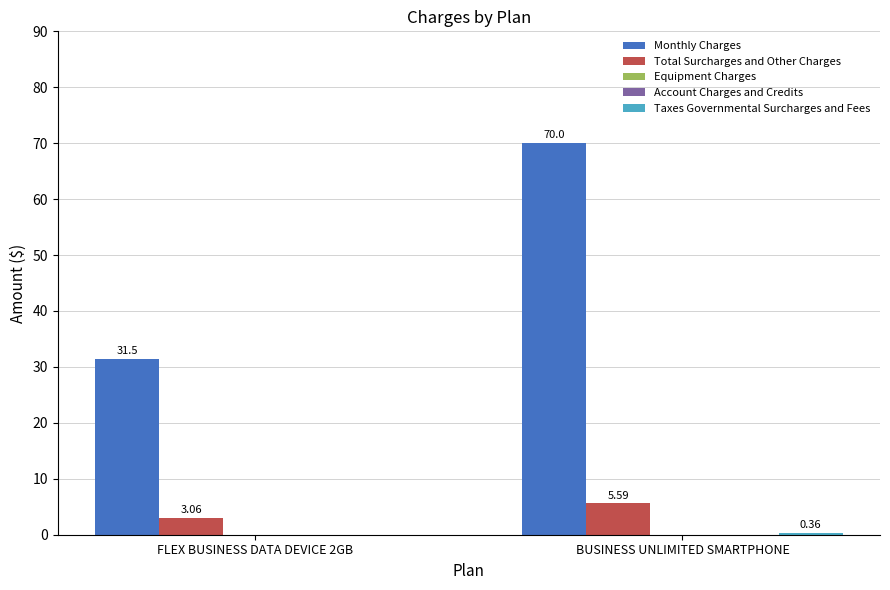

Reading left to right, list all the values displayed in this chart.

Monthly Charges: 31.5	70.0
Total Surcharges and Other Charges: 3.1	5.6
Equipment Charges: 0.0	0.0
Account Charges and Credits: 0.0	0.0
Taxes Governmental Surcharges and Fees: 0.0	0.4